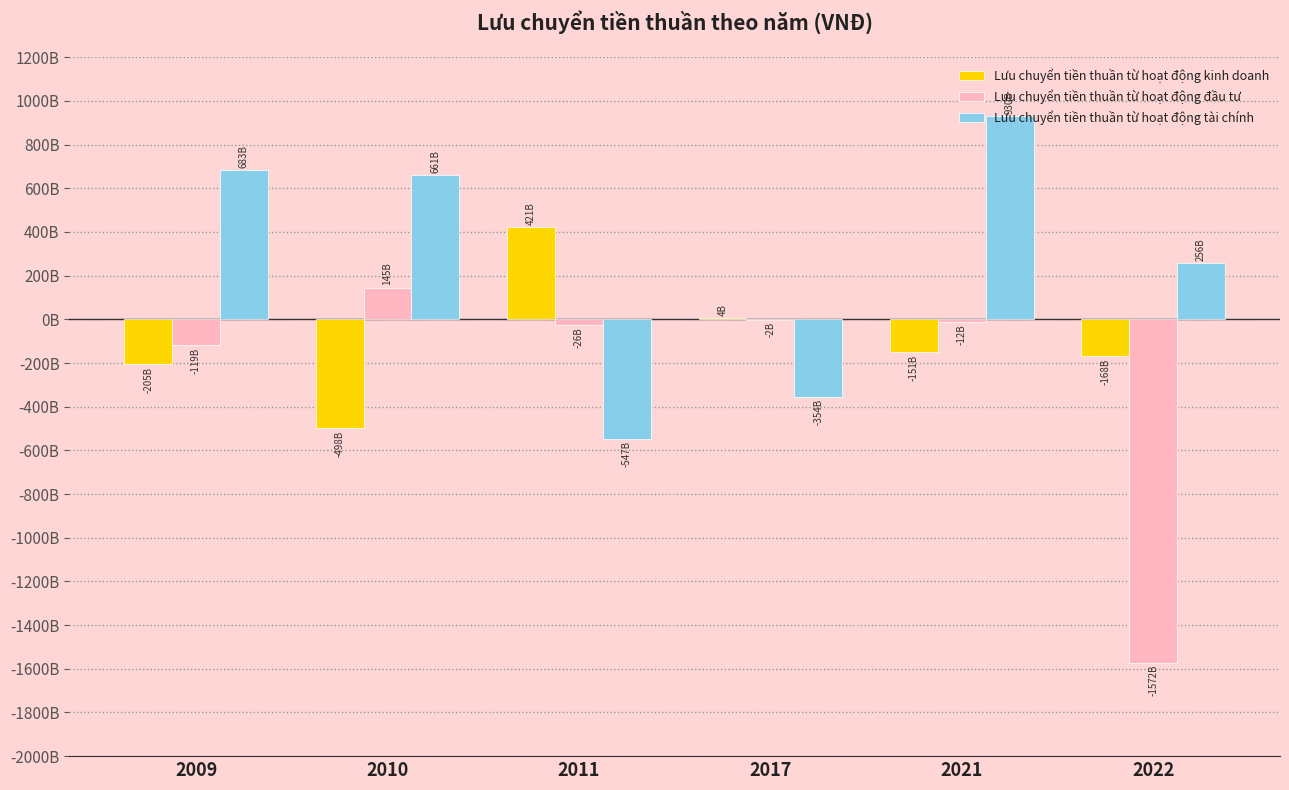

What are all the series names shown in the legend?

Lưu chuyển tiền thuần từ hoạt động kinh doanh, Lưu chuyển tiền thuần từ hoạt động đầu tư, Lưu chuyển tiền thuần từ hoạt động tài chính